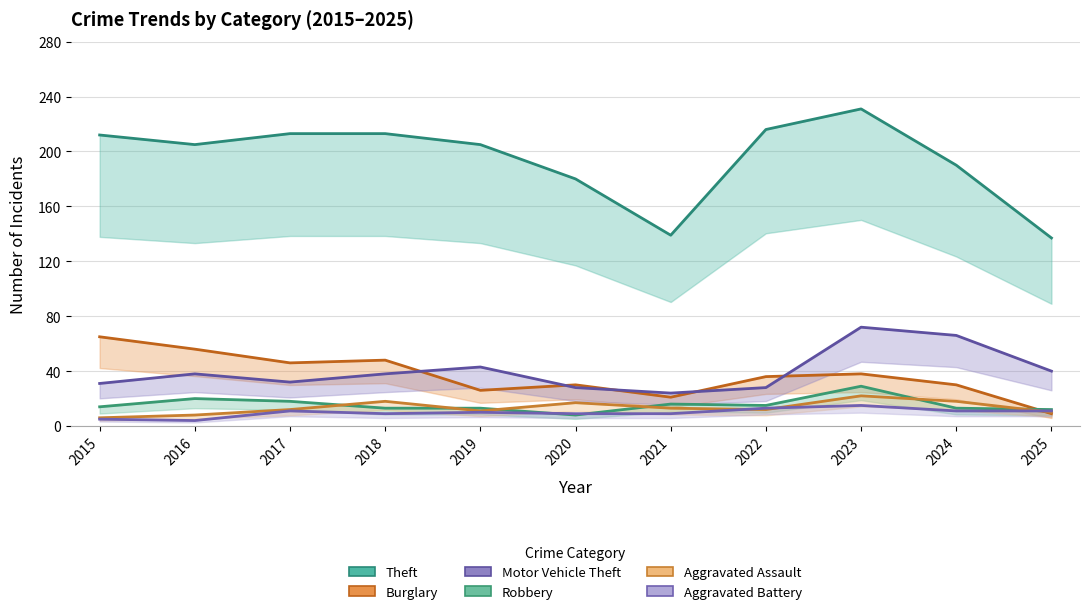

The Robbery series shows 45 at 2023. True or false?

False